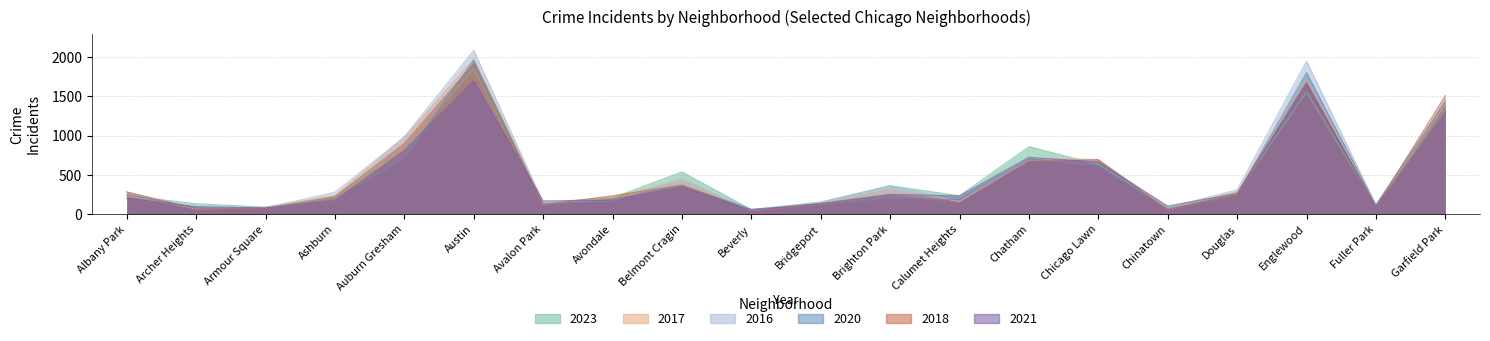

Which series changed the most between Calumet Heights and Chicago Lawn?

2018